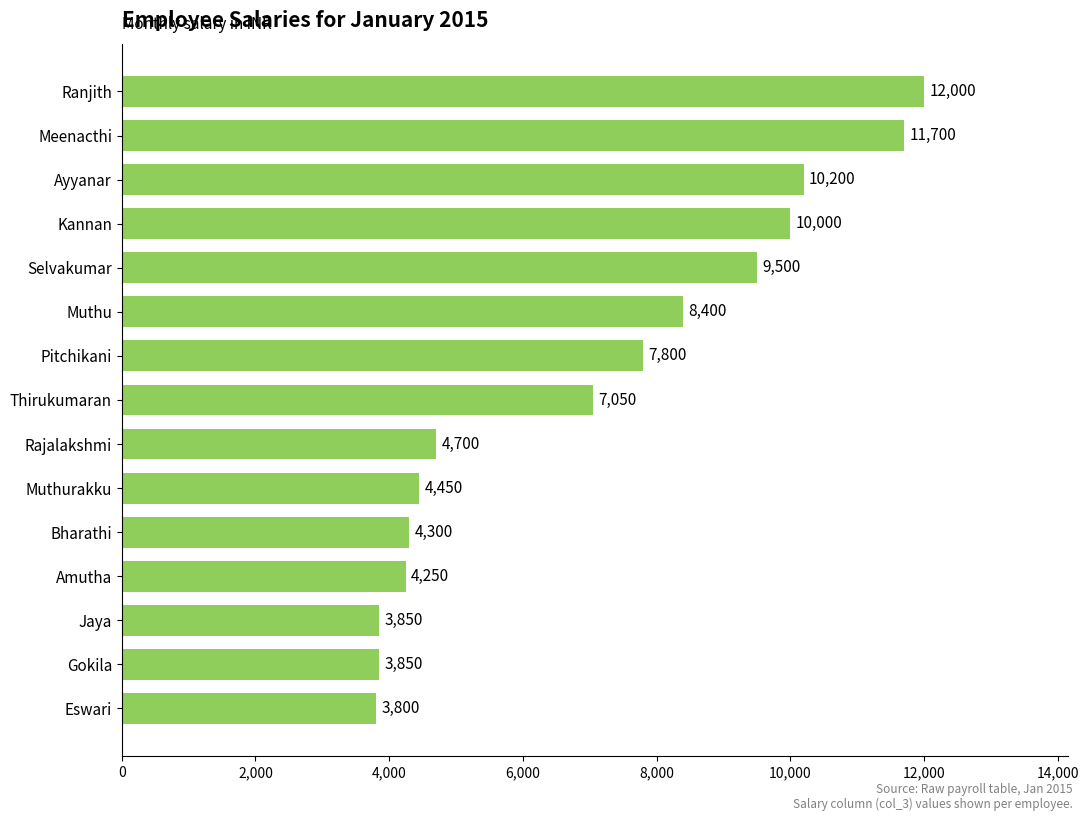

Reading bottom to top, extract all data points from this chart.

Eswari=3800	Gokila=3850	Jaya=3850	Amutha=4250	Bharathi=4300	Muthurakku=4450	Rajalakshmi=4700	Thirukumaran=7050	Pitchikani=7800	Muthu=8400	Selvakumar=9500	Kannan=10000	Ayyanar=10200	Meenacthi=11700	Ranjith=12000